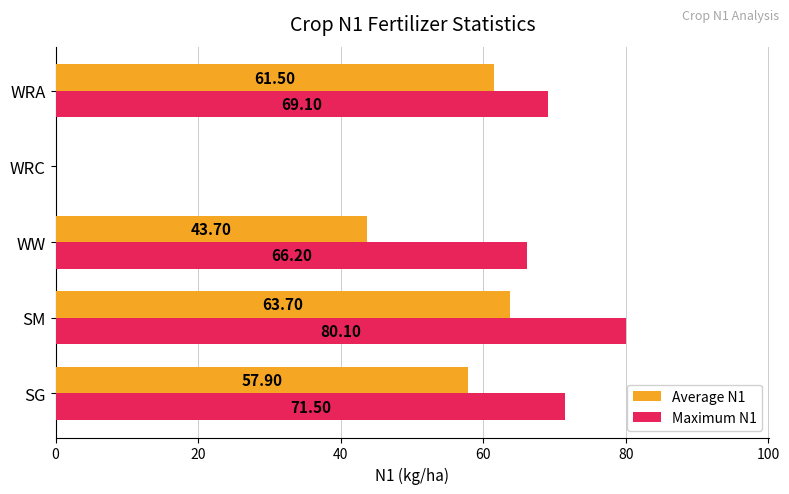

Which series has the largest total across all categories?

Maximum N1